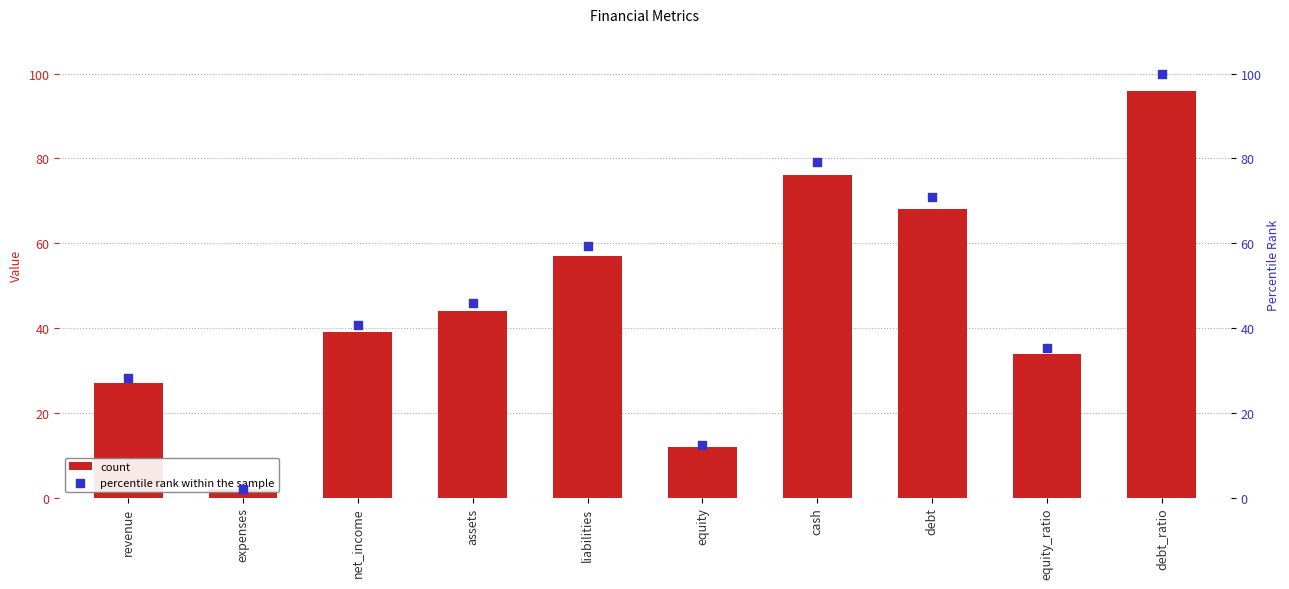

What are all the series names shown in the legend?

count, percentile rank within the sample